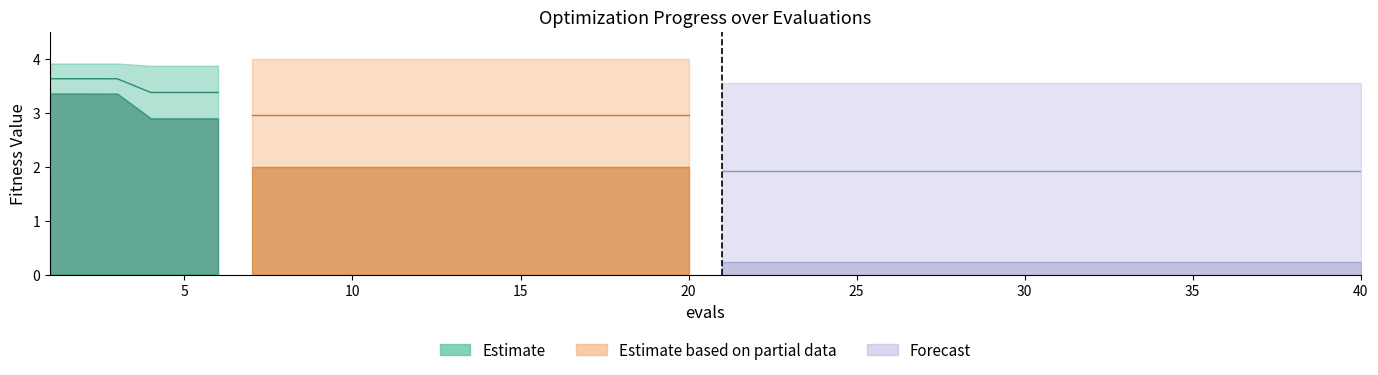

What is the ratio of the value at 25 to the value at 10?

0.9